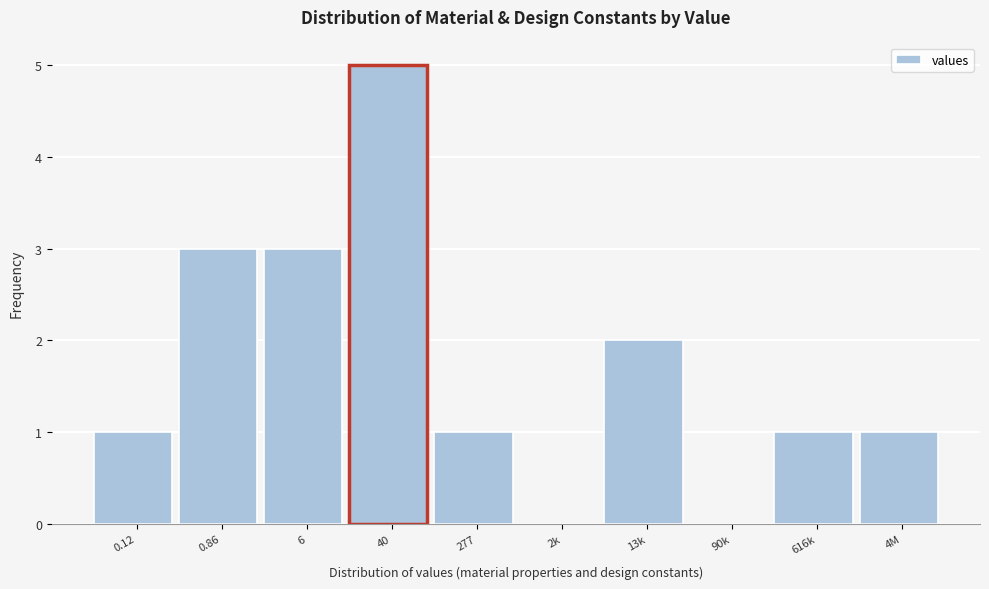

Reading right to left, list all the values displayed in this chart.

4M=1	616k=1	90k=0	13k=2	2k=0	277=1	40=5	6=3	0.86=3	0.12=1